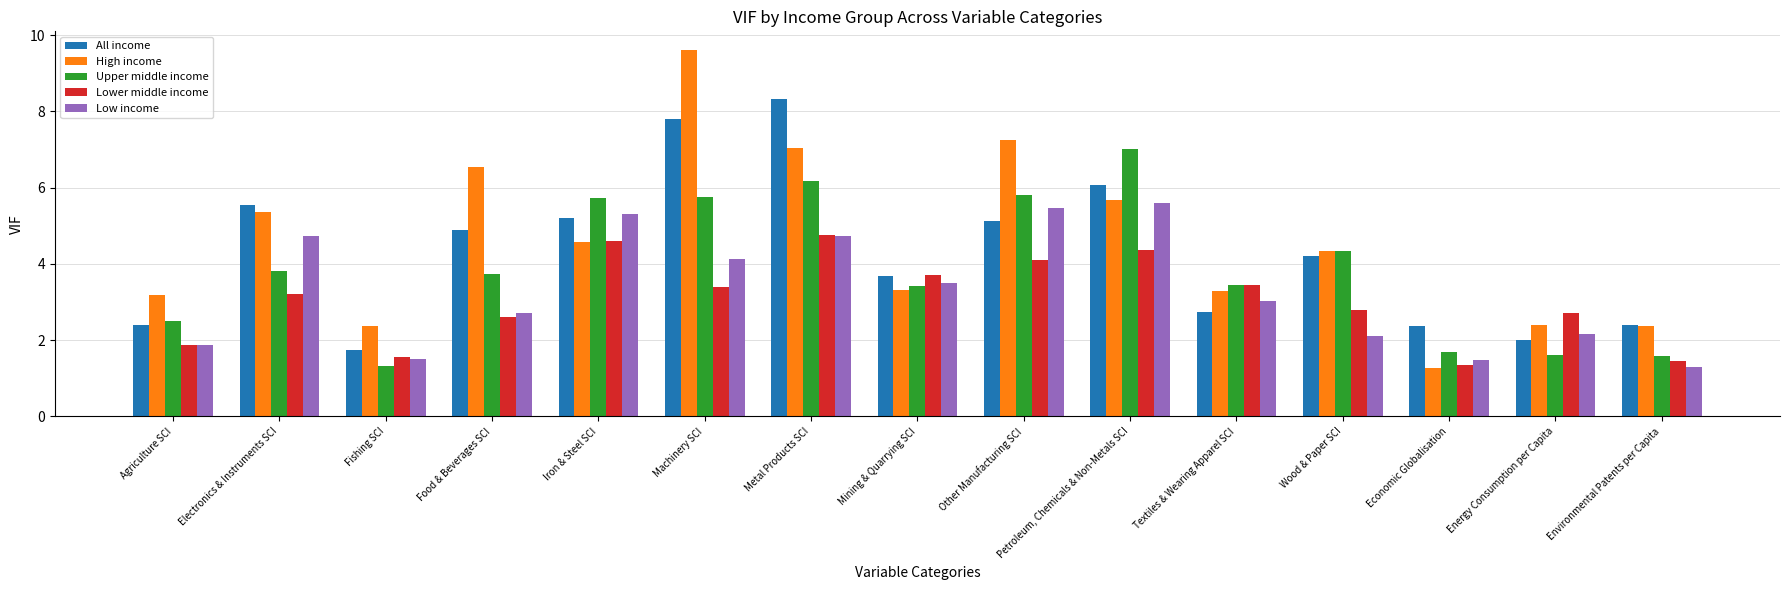

Which series has the widest spread of values?

High income